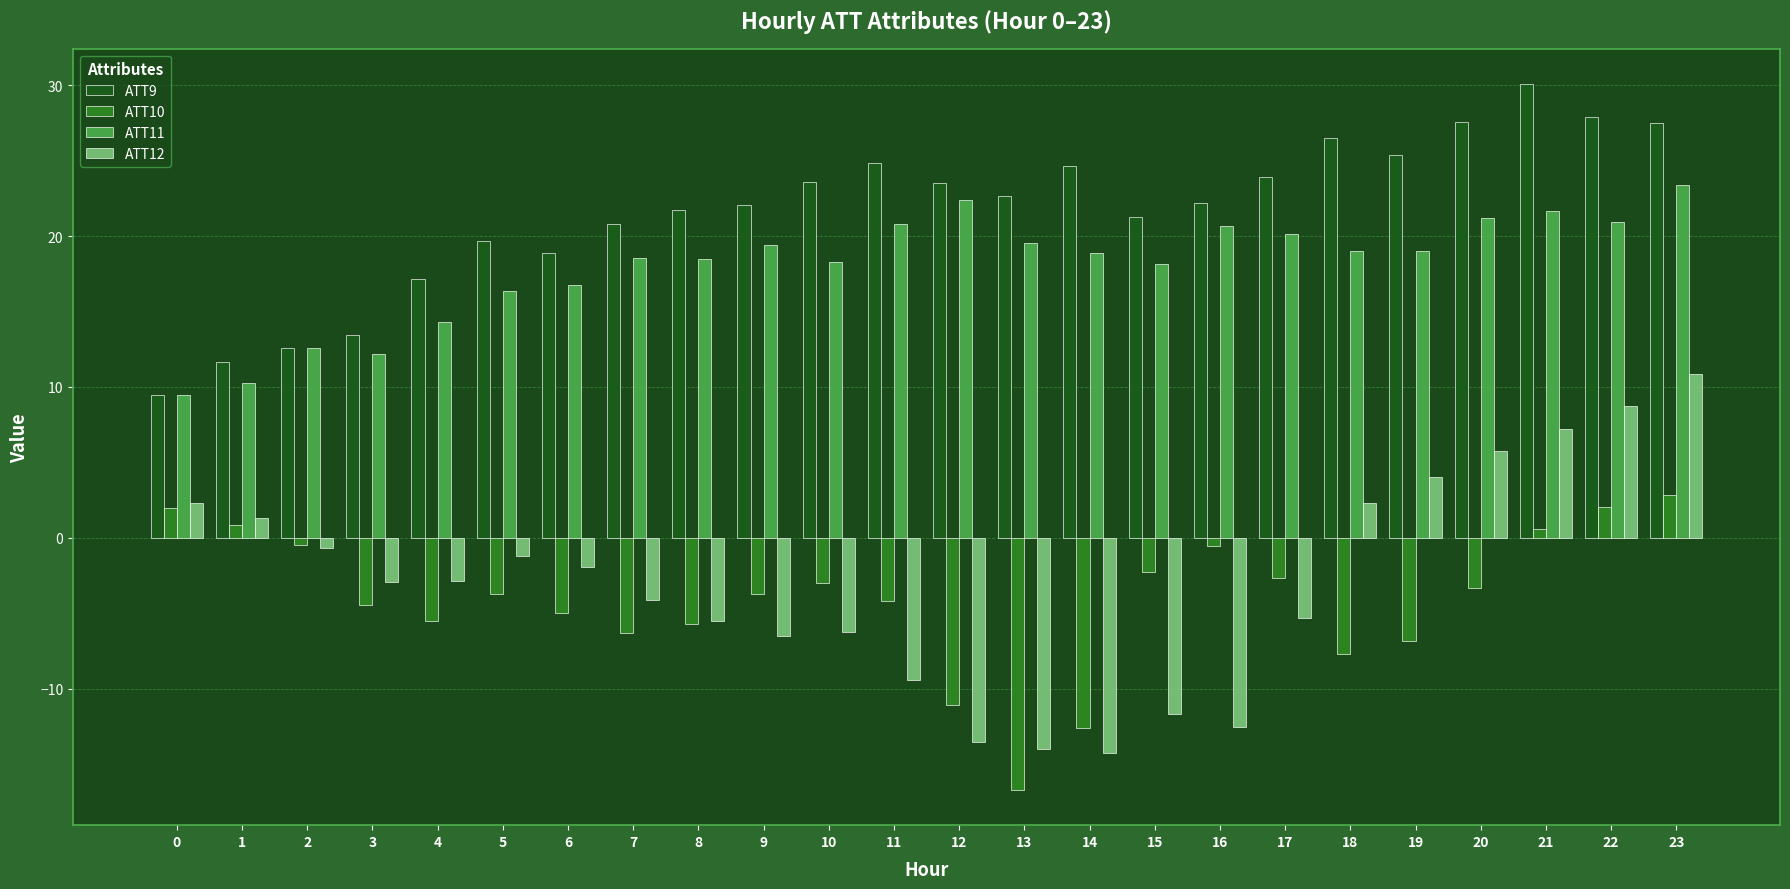

How many categories are shown in the chart?

24